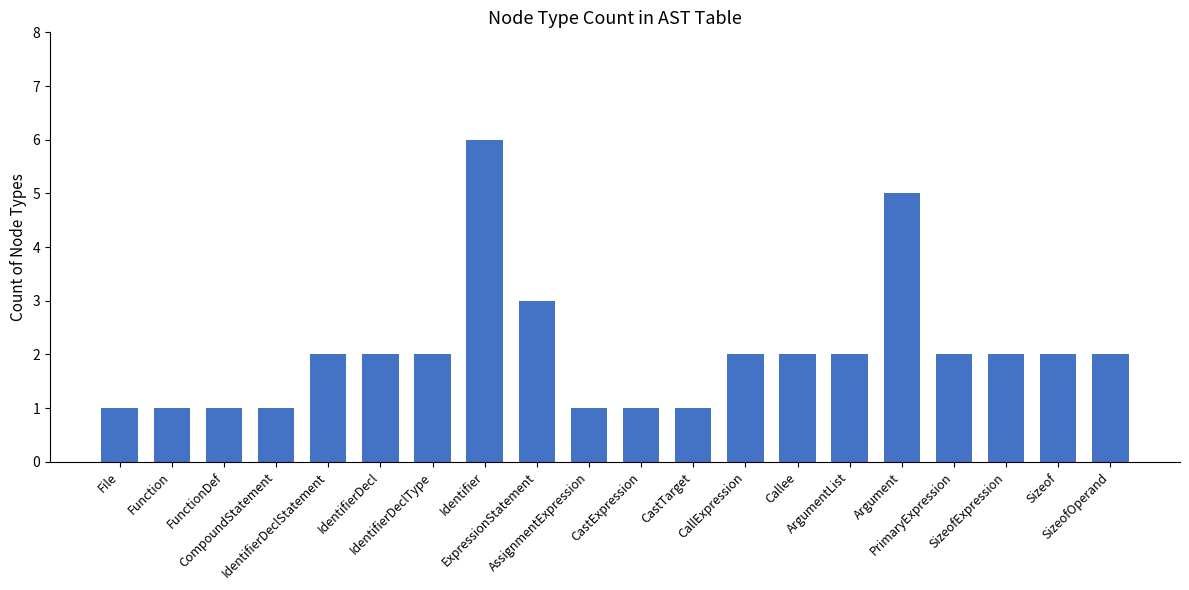

Reading left to right, transcribe all the data shown in this chart.

File=1	Function=1	FunctionDef=1	CompoundStatement=1	IdentifierDeclStatement=2	IdentifierDecl=2	IdentifierDeclType=2	Identifier=6	ExpressionStatement=3	AssignmentExpression=1	CastExpression=1	CastTarget=1	CallExpression=2	Callee=2	ArgumentList=2	Argument=5	PrimaryExpression=2	SizeofExpression=2	Sizeof=2	SizeofOperand=2